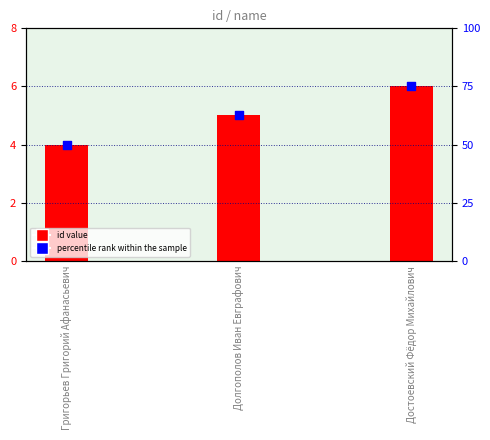

What is the ratio of the value at Достоевский Фёдор Михайлович to the value at Долгополов Иван Евграфович?

1.2